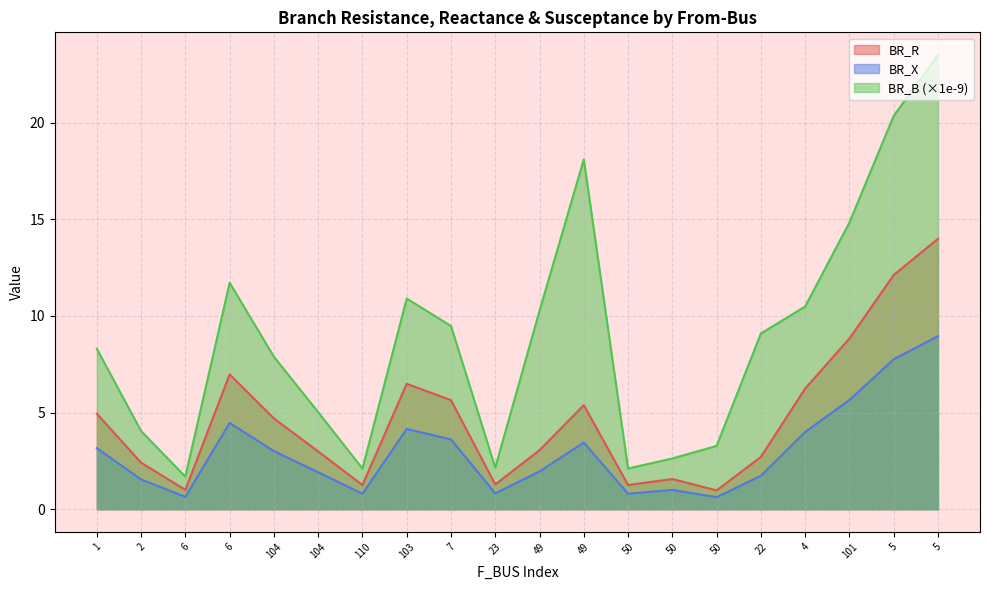

At 50, list the series in order from smallest to largest.

BR_X, BR_R, BR_B_scaled